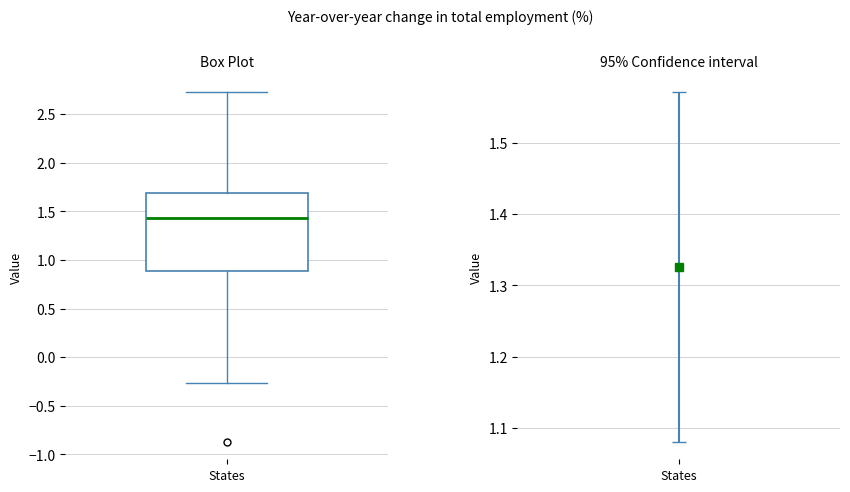

Read this box plot against the y-axis: the position of the median line, the range covered by the box, and the ends of both whiskers. The values are not printed on the chart, so give them approximately, as read against the axis.

median 1.45, box 0.90 to 1.70, whiskers -0.25 to 2.75